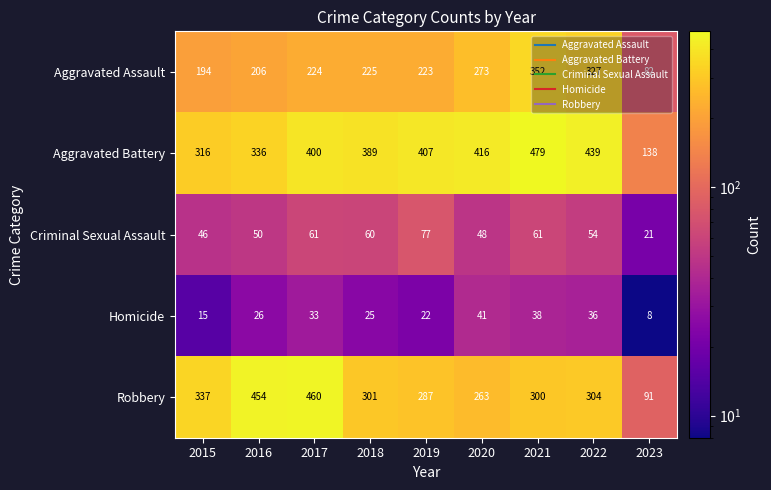

Between 2015 and 2022, which series saw the biggest shift?

Aggravated Assault